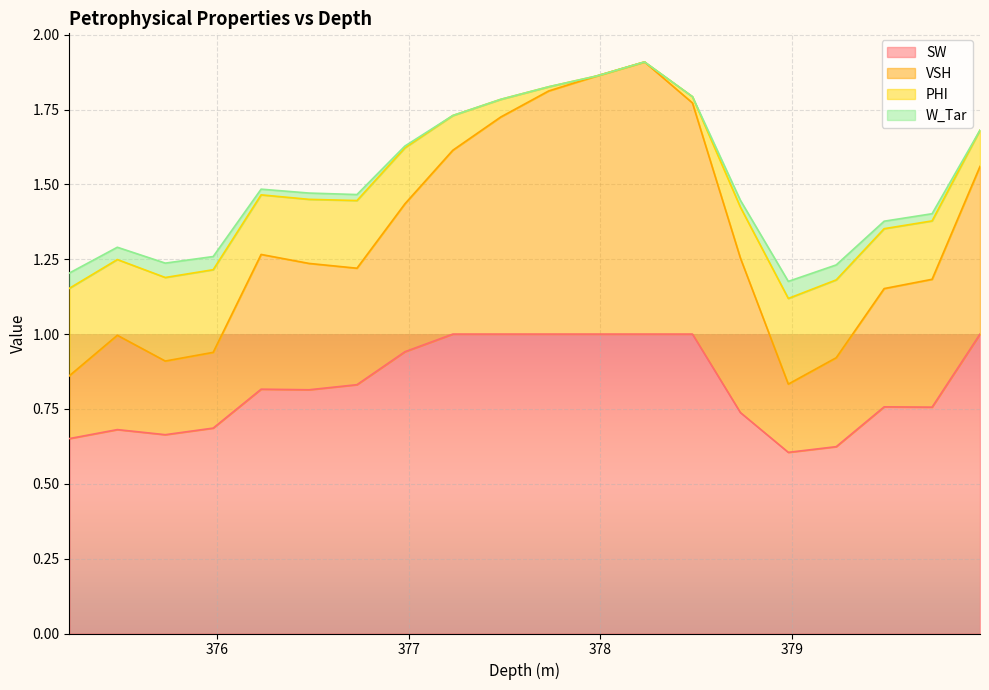

What is the highest value of the SW series?

1.0